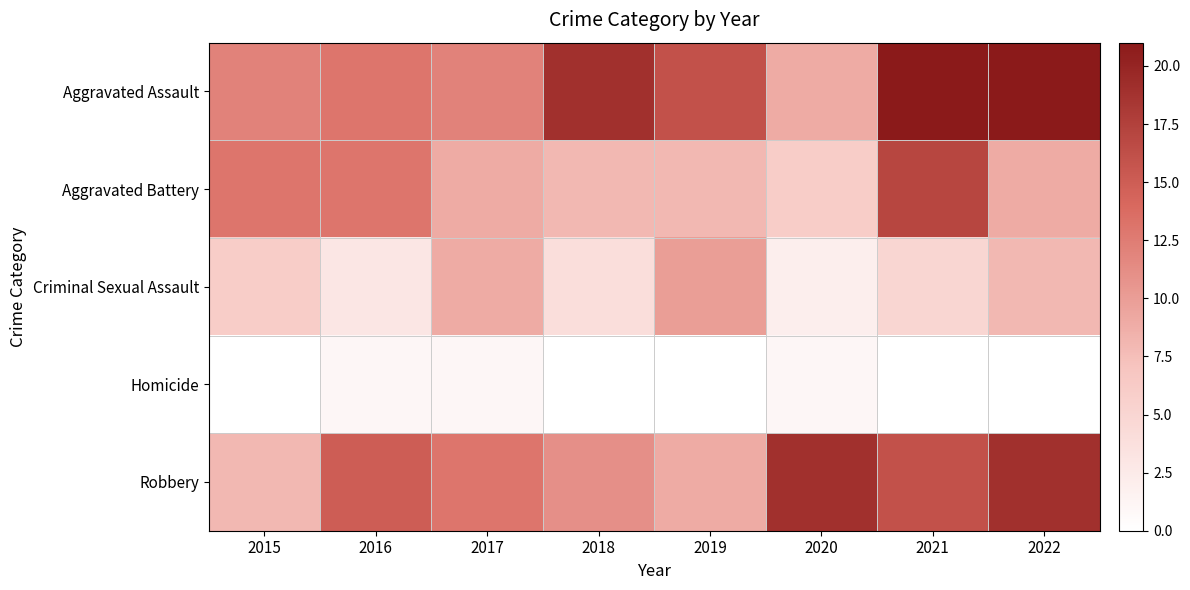

What is the total value across all series at 2021?

59